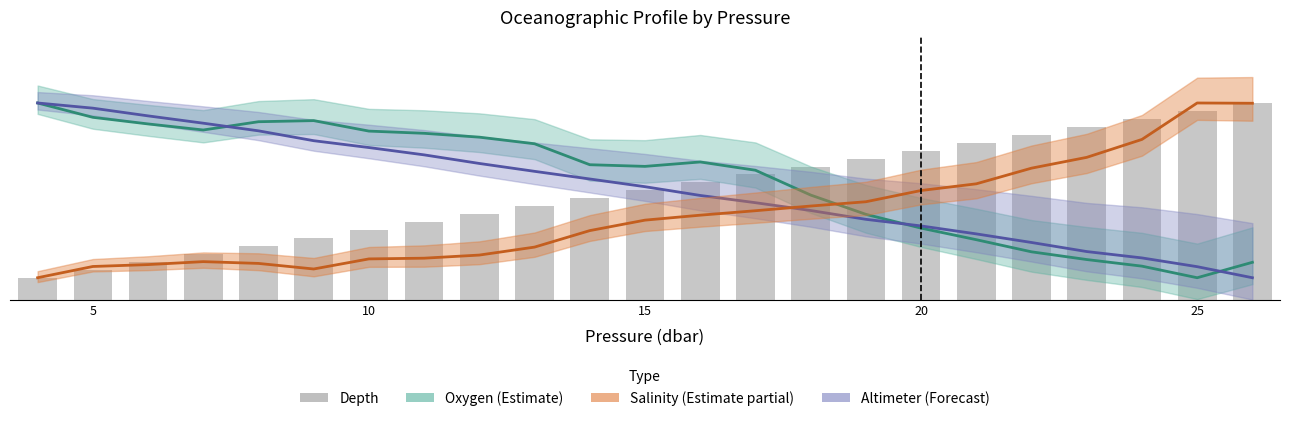

What is the average value?

5.0